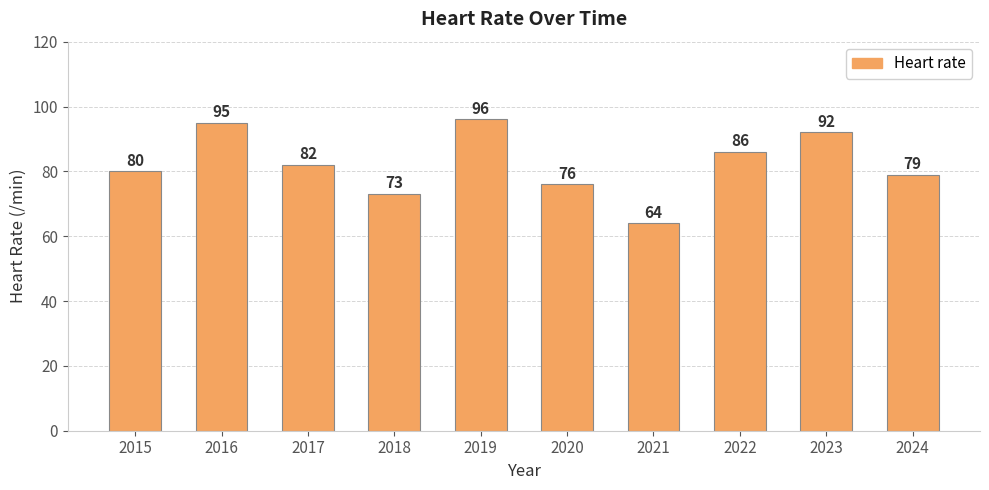

Reading right to left, extract all data points from this chart.

79	92	86	64	76	96	73	82	95	80